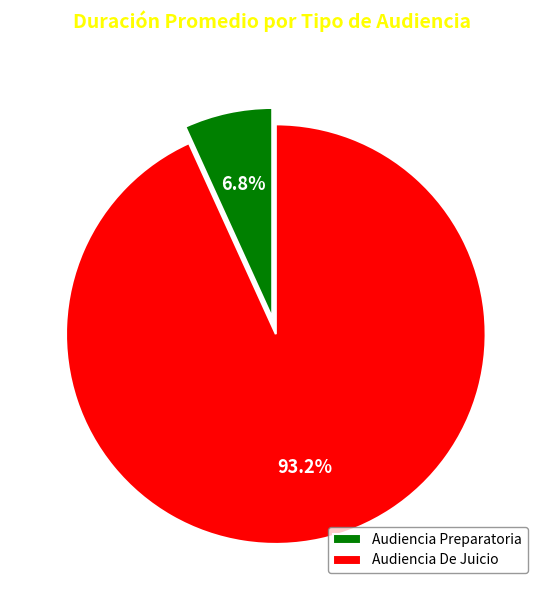

Count the number of slices in the pie.

2